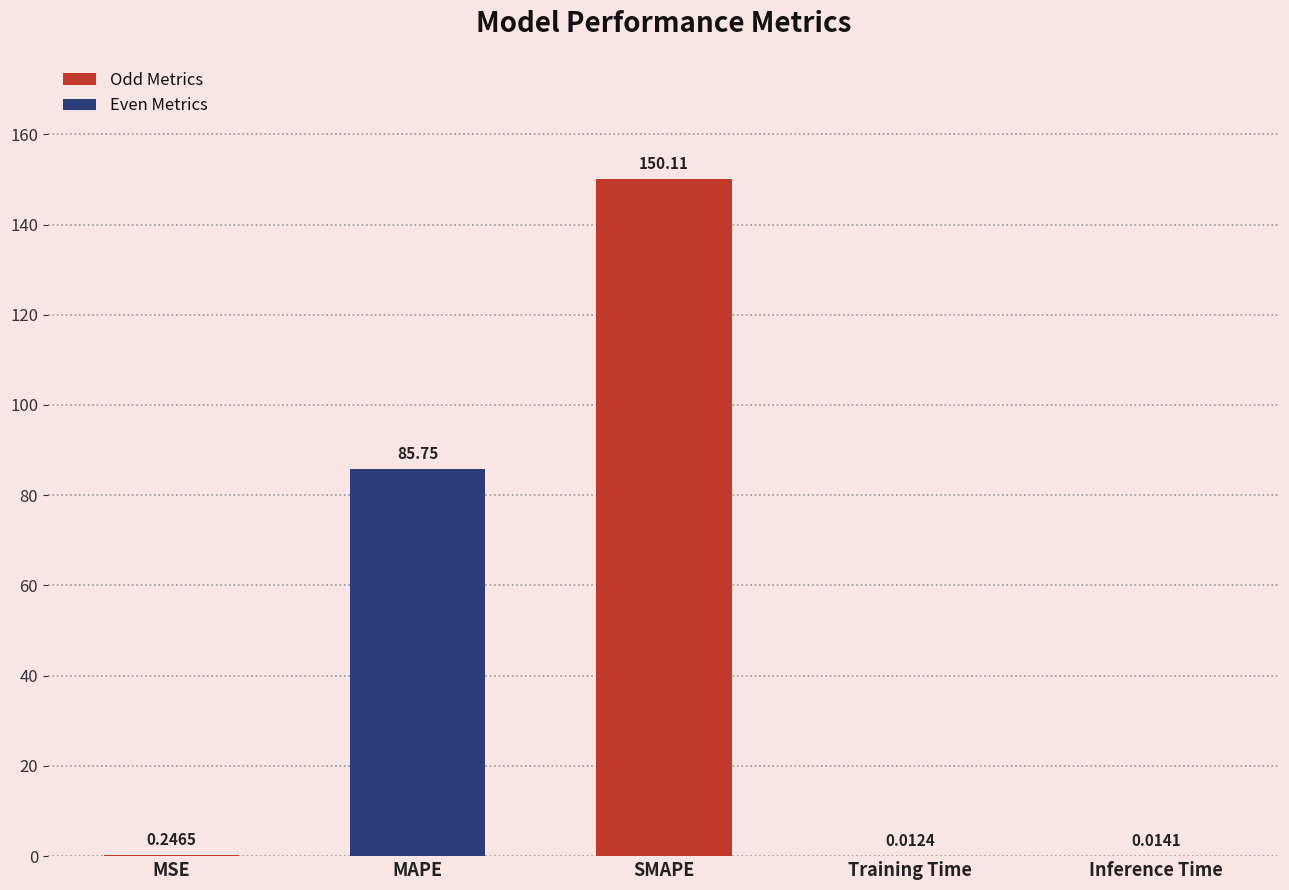

What is the change in value from MAPE to Training Time?

-85.7